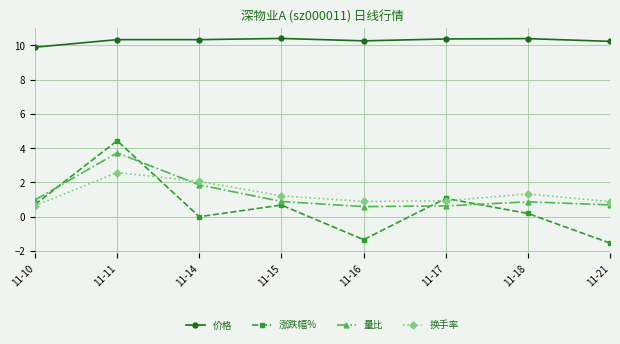

Where does the 换手率 series first go above 1?

11-11